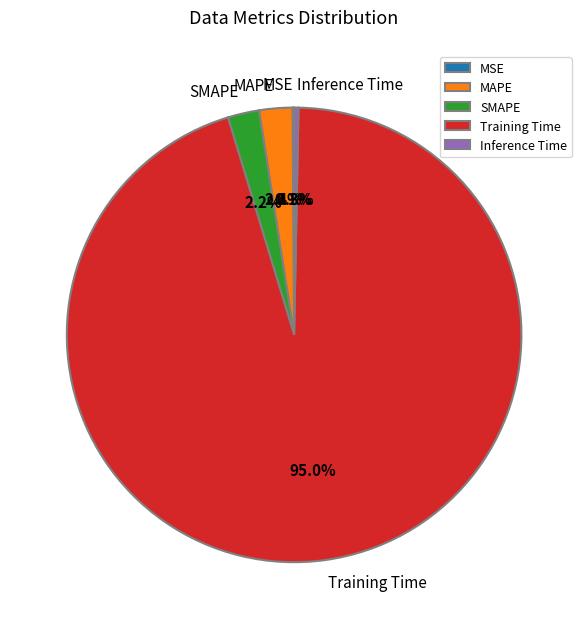

What percentage do Inference Time and MAPE together represent?

2.7%